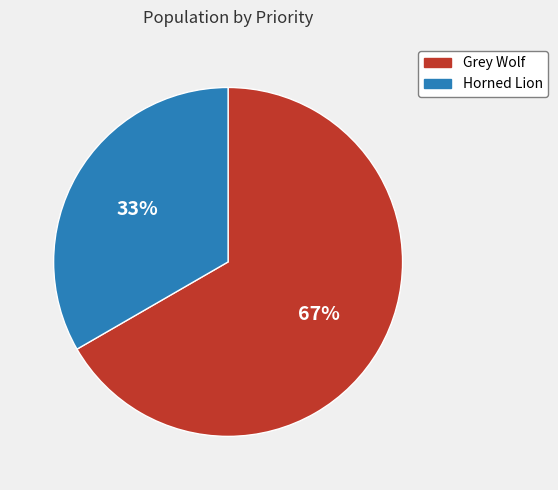

Does Horned Lion account for over 50% of the chart?

No